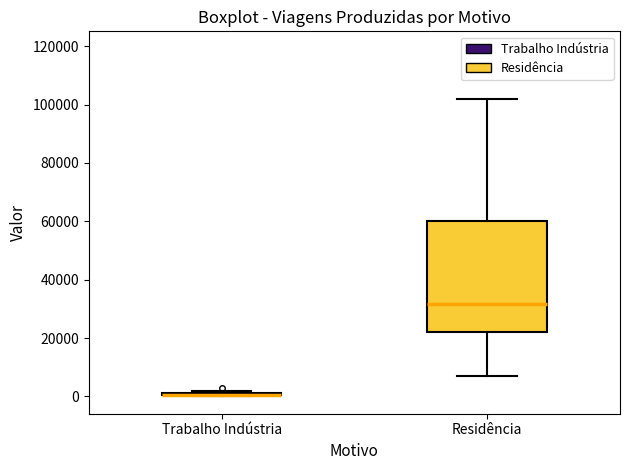

Where is the lower edge of the box for Trabalho Indústria on the y-axis? The values are not printed on the chart, so give them approximately, as read against the axis.

0